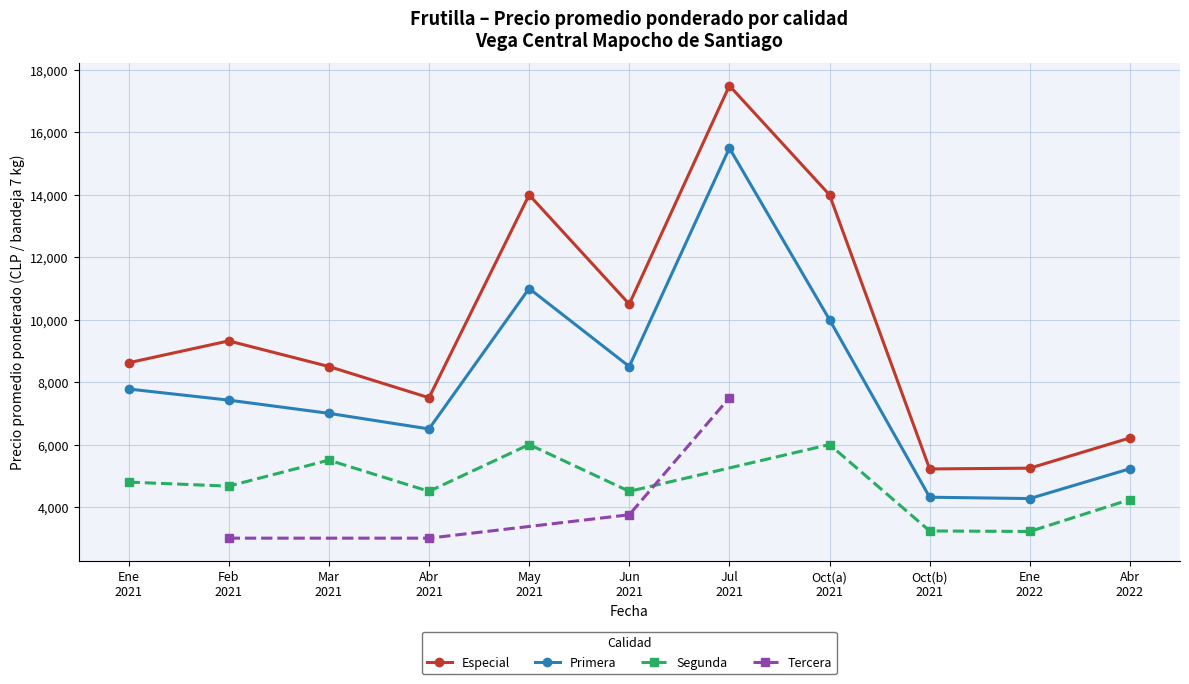

What is the average value of the Precio promedio ponderado series?

8156